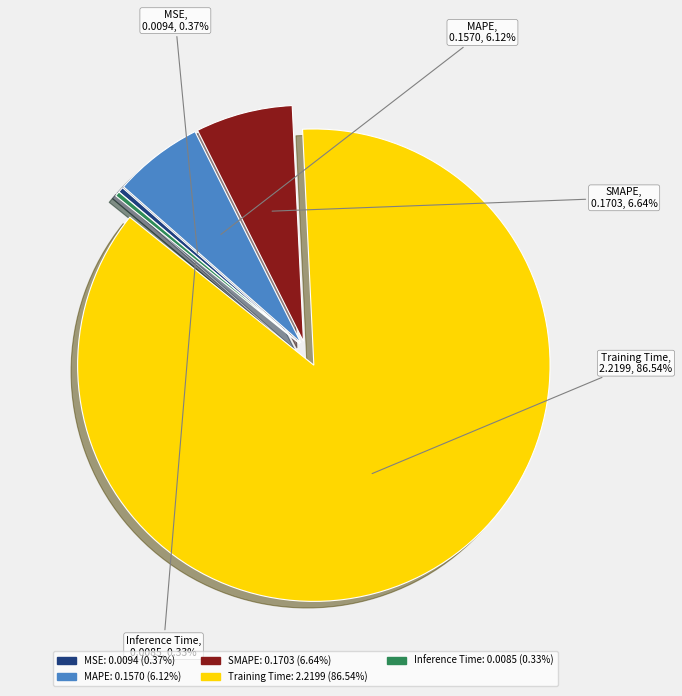

Count the number of slices in the pie.

5